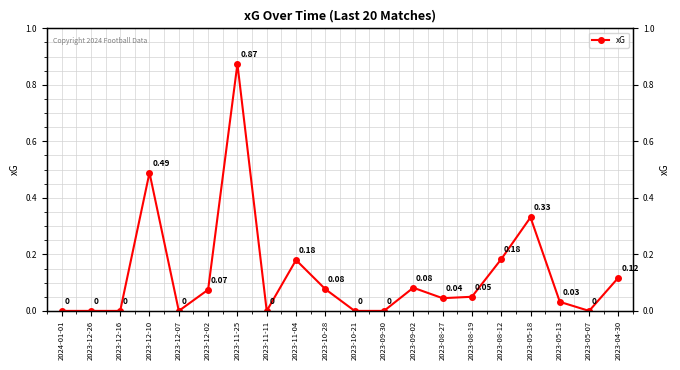

Which label corresponds to the smallest value in the chart?

2024-01-01